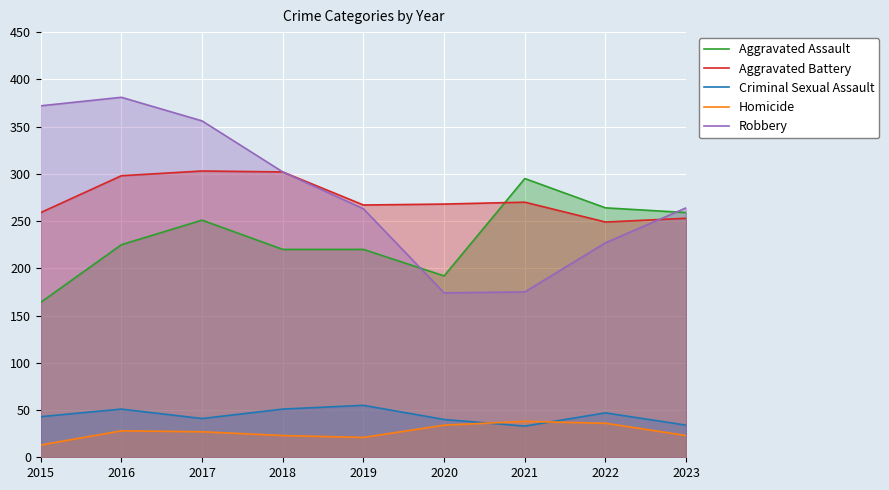

At which label is Criminal Sexual Assault closest to 44?

2015